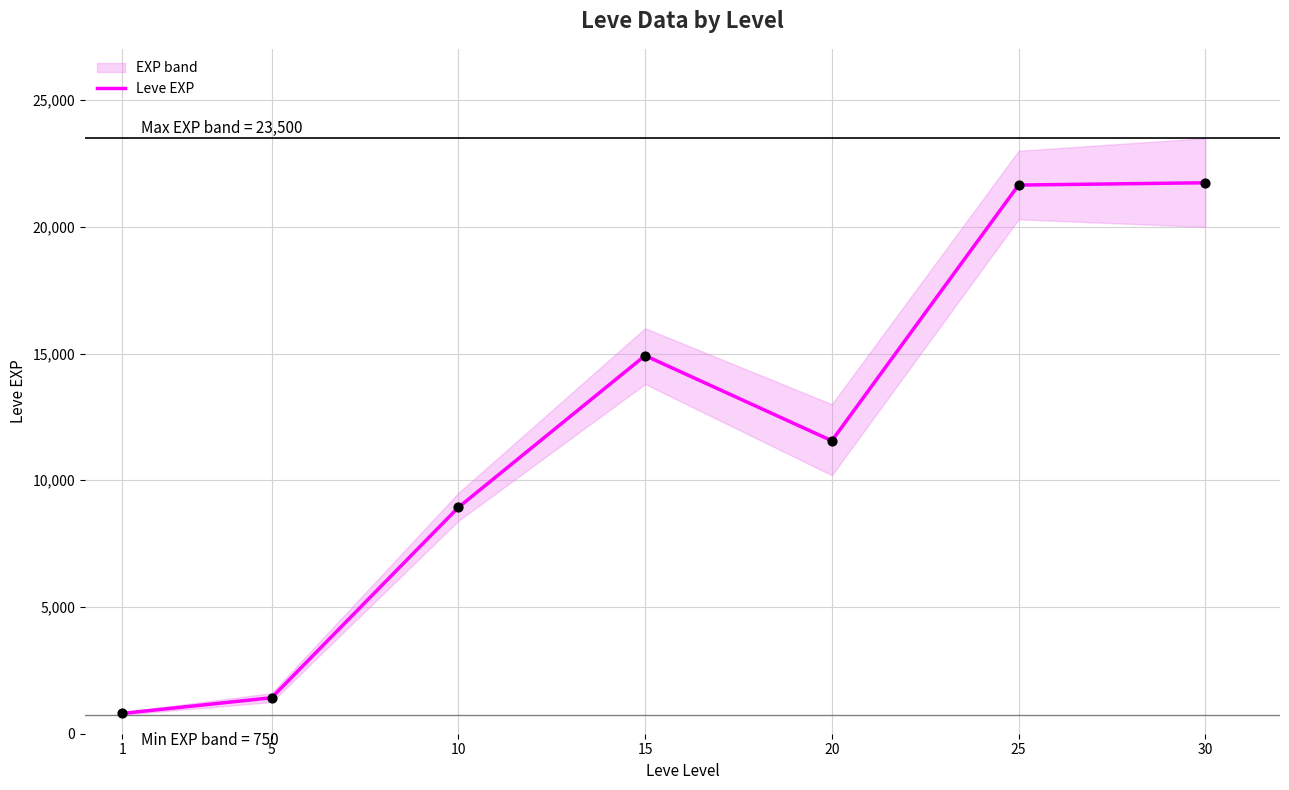

Which has a higher value, 25 or 30?

30